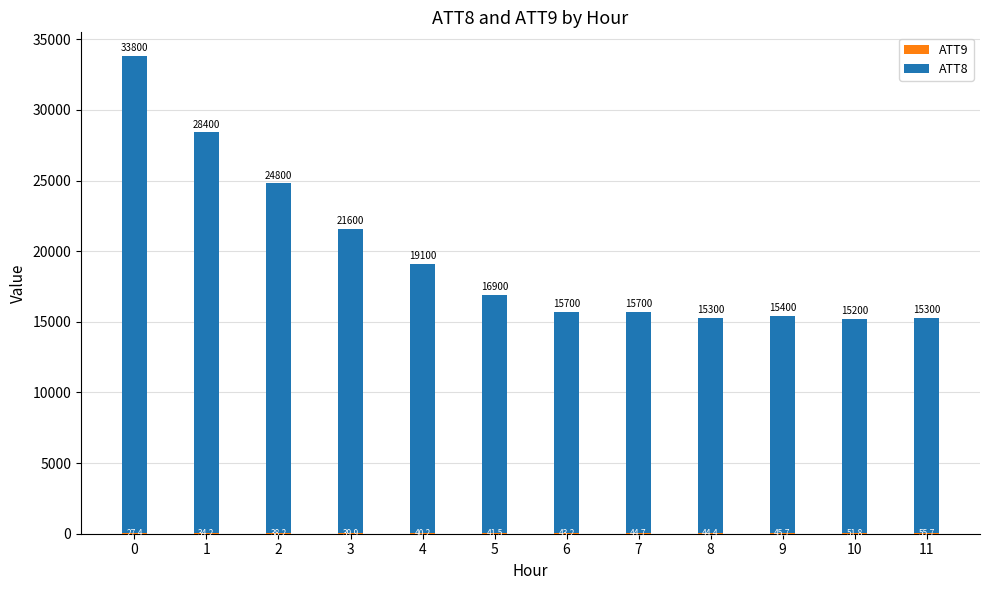

What is the total value across all series at 1?

28400.0